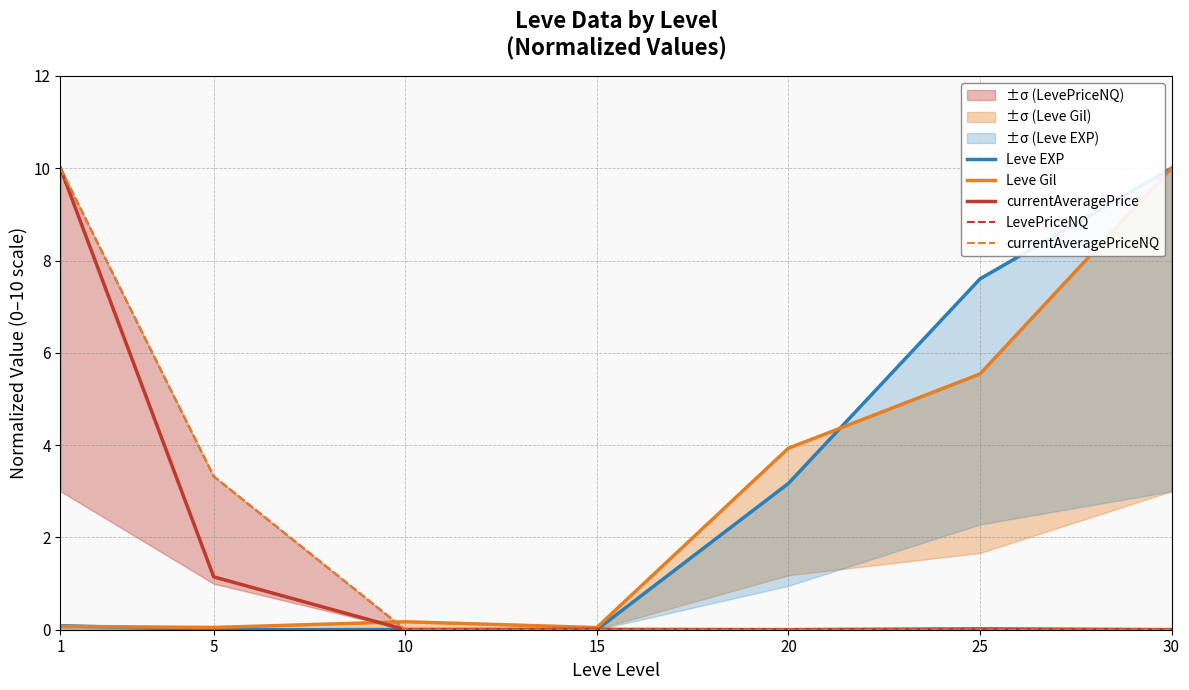

Reading left to right, list all the values displayed in this chart.

Leve EXP: 1=0.1	5=0.0	10=0.0	15=0.0	20=3.2	25=7.6	30=10.0
Leve Gil: 1=0.1	5=0.0	10=0.2	15=0.0	20=3.9	25=5.5	30=10.0
currentAveragePrice: 1=10.0	5=1.1	10=0.0	15=0.0	20=0.0	25=0.0	30=0.0
LevePriceNQ: 1=10.0	5=3.3	10=0.0	15=0.0	20=0.0	25=0.0	30=0.0
currentAveragePriceNQ: 1=10.0	5=3.3	10=0.0	15=0.0	20=0.0	25=0.0	30=0.0